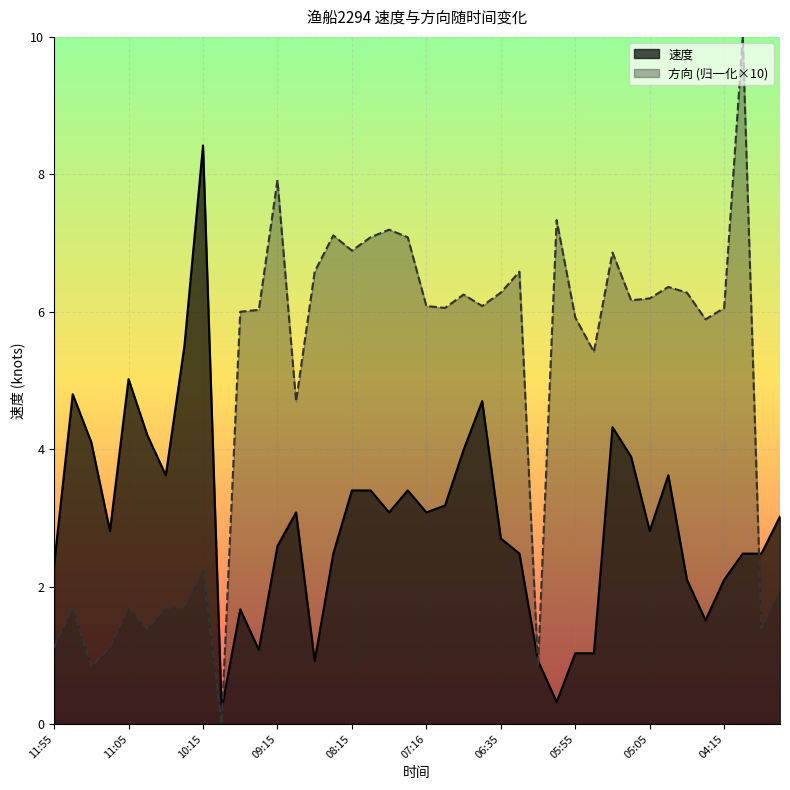

True or false: 速度 and 方向 intersect in this chart.

True